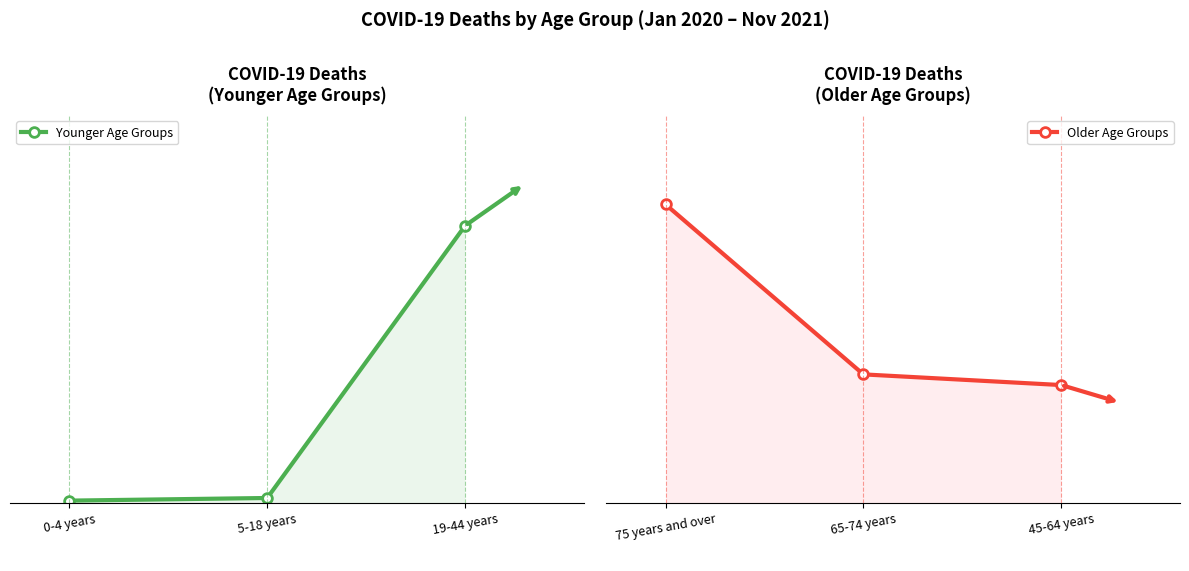

What position from the right is 0-4 years?

3